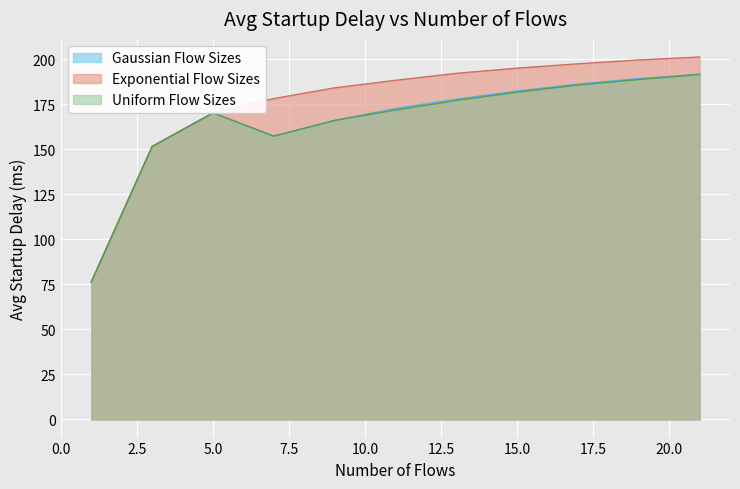

At which category does the chart reach its peak across all series?

21.0